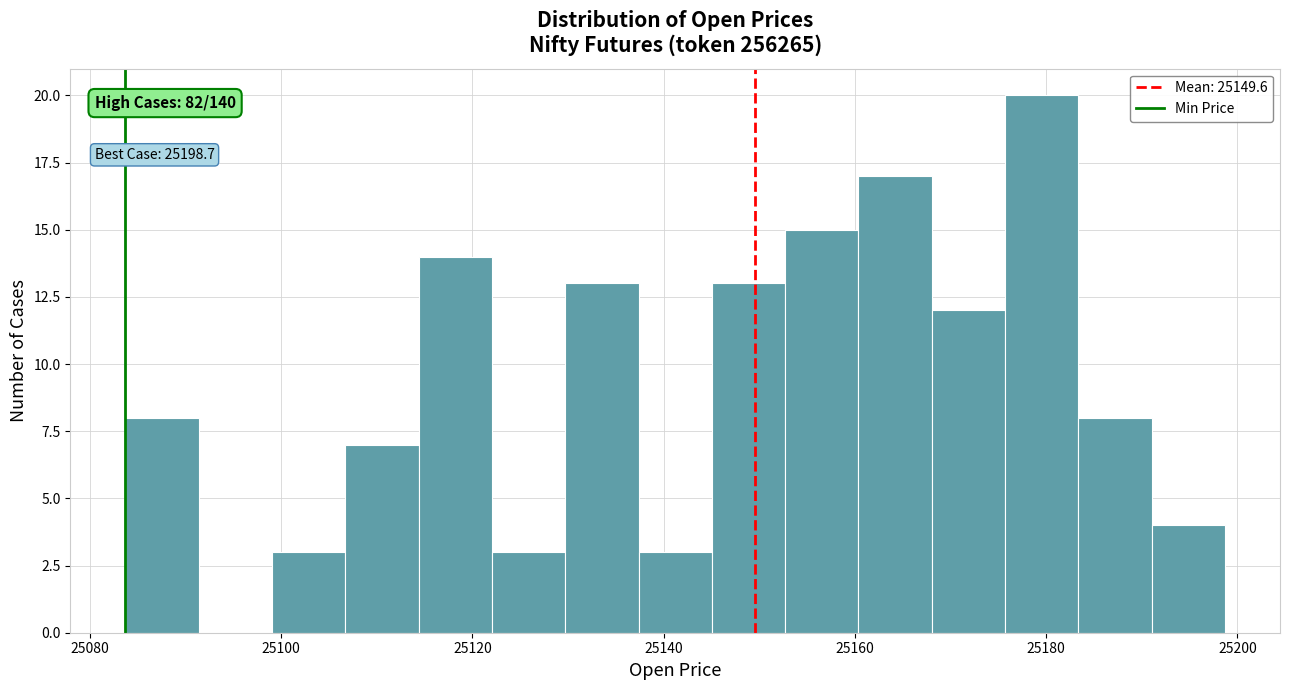

Around what value on the x-axis is the tallest bar? Give the approximate position of its centre, as read against the axis.

25180